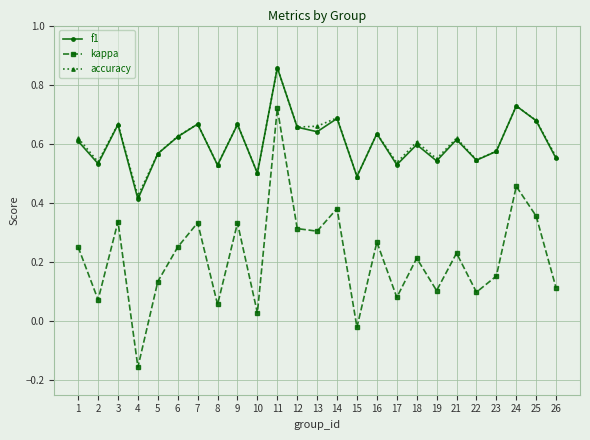

Which category has the highest value in the f1 series?

11